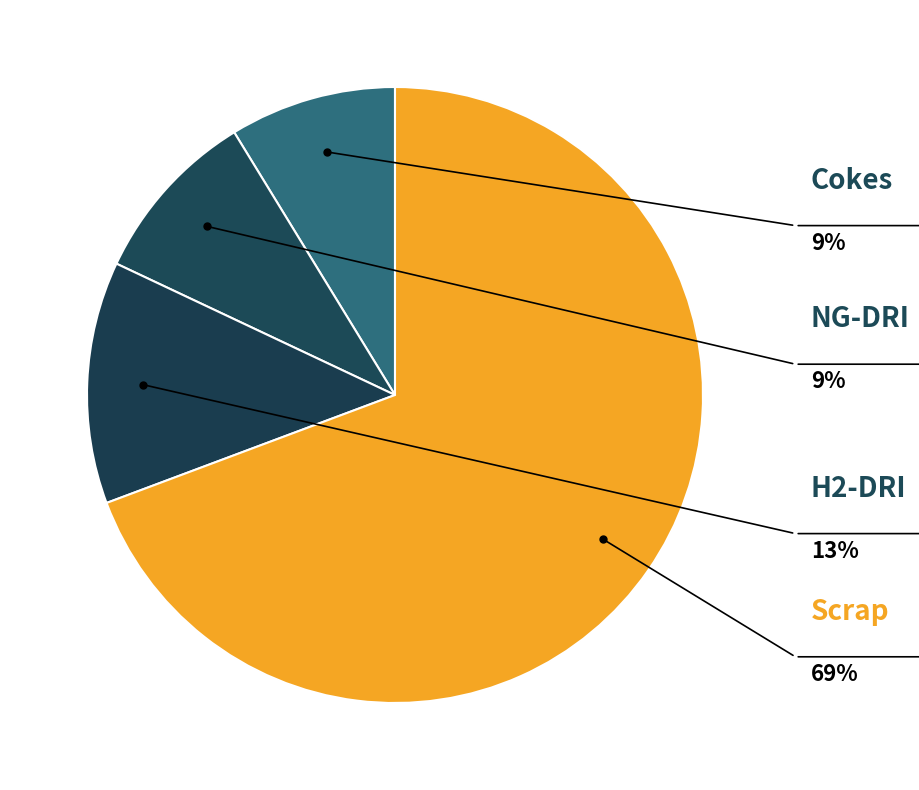

Count the number of slices in the pie.

4